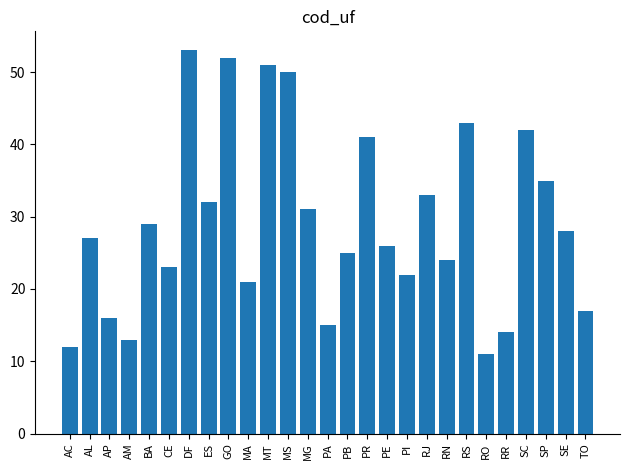

Reading right to left, list all the values displayed in this chart.

17	28	35	42	14	11	43	24	33	22	26	41	25	15	31	50	51	21	52	32	53	23	29	13	16	27	12